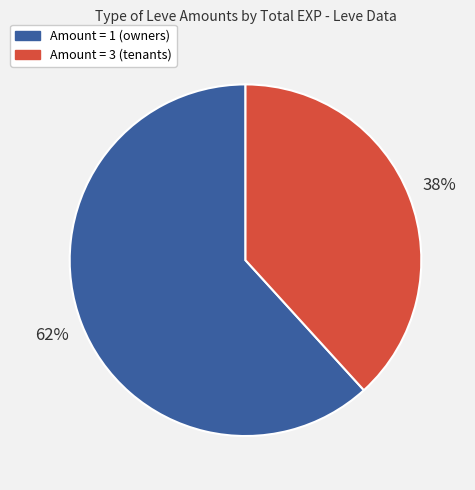

How many slices are in this pie chart?

2